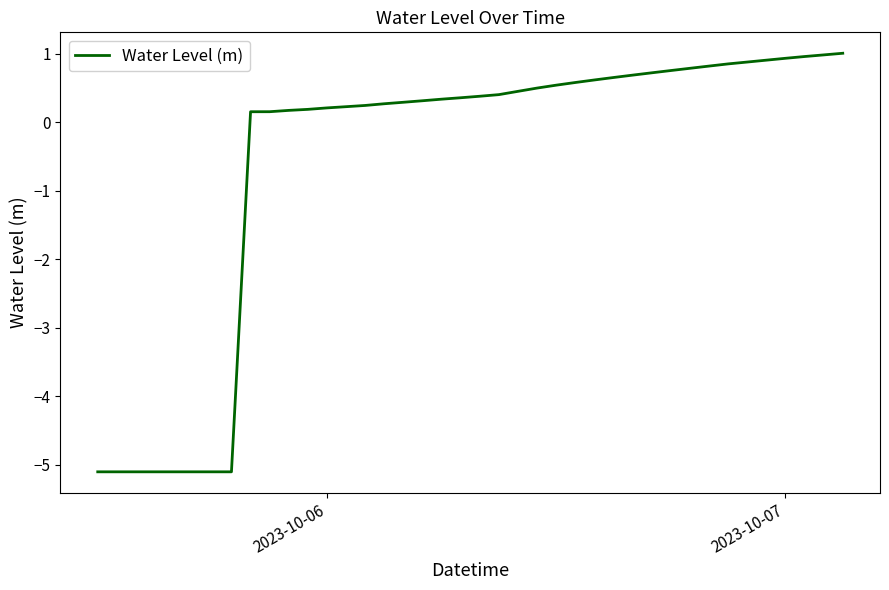

What is the minimum value shown in the chart?

-5.1